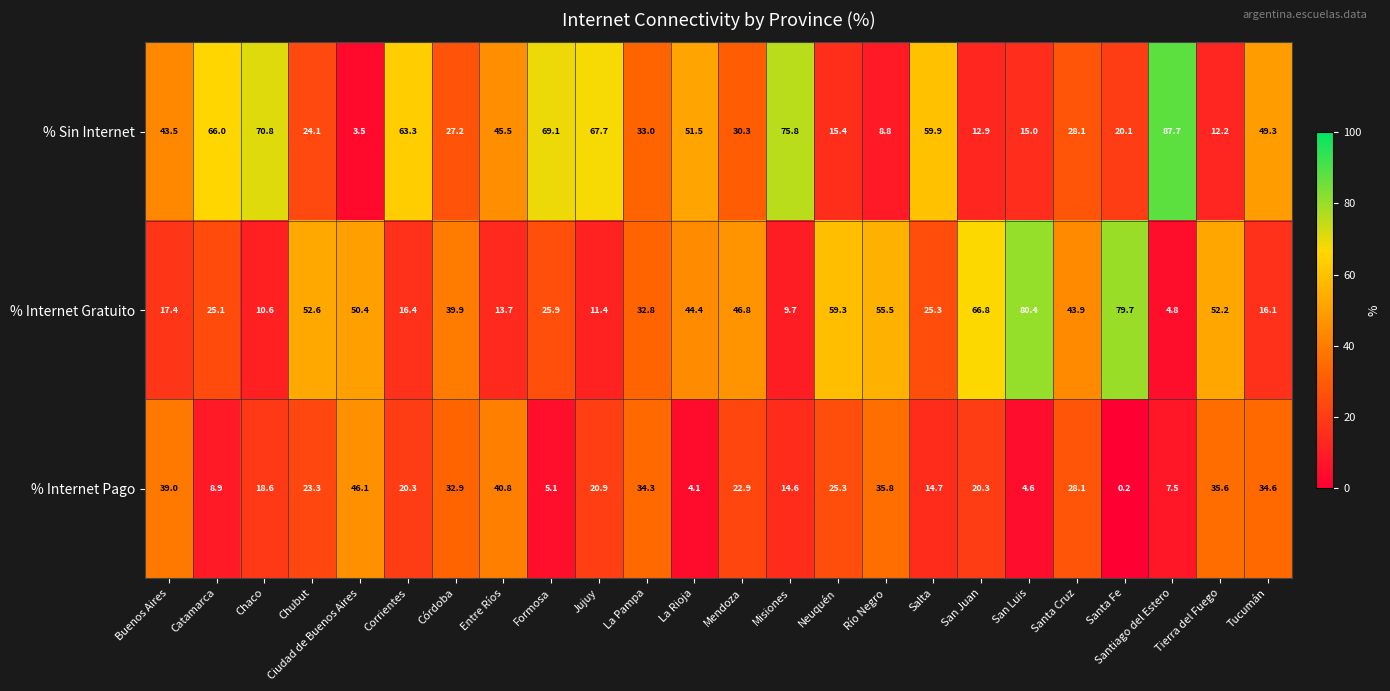

At which label does % Internet Gratuito first exceed 39?

Chubut